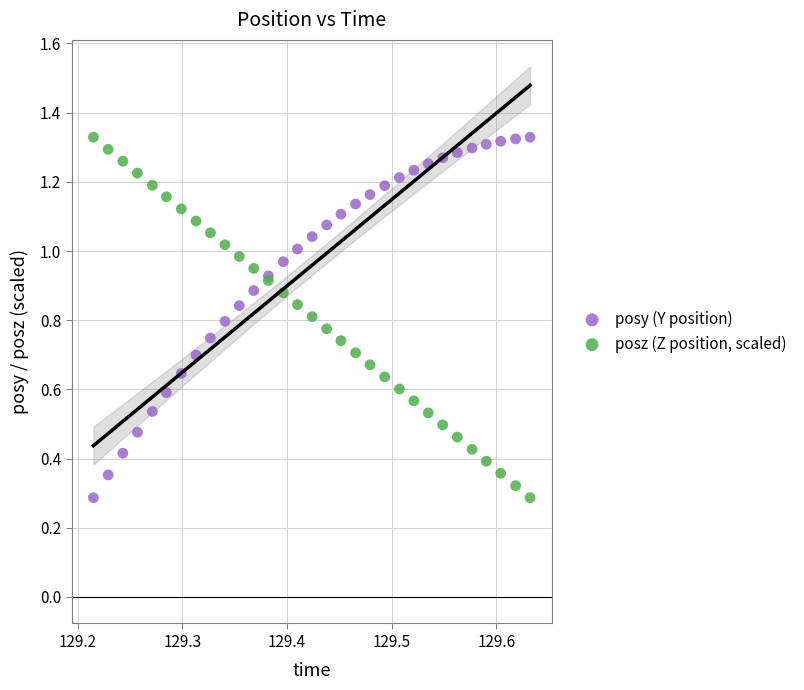

What are all the series names shown in the legend?

posy (Y position), posz (Z position, scaled)